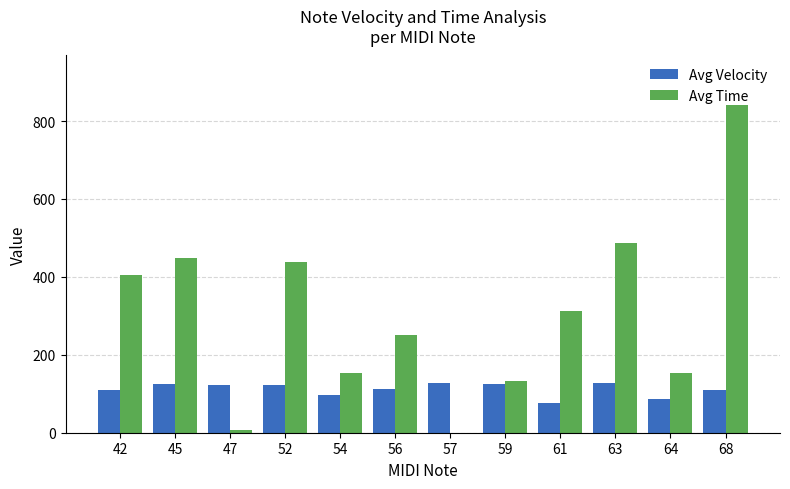

What is the maximum value shown in the chart?

842.0